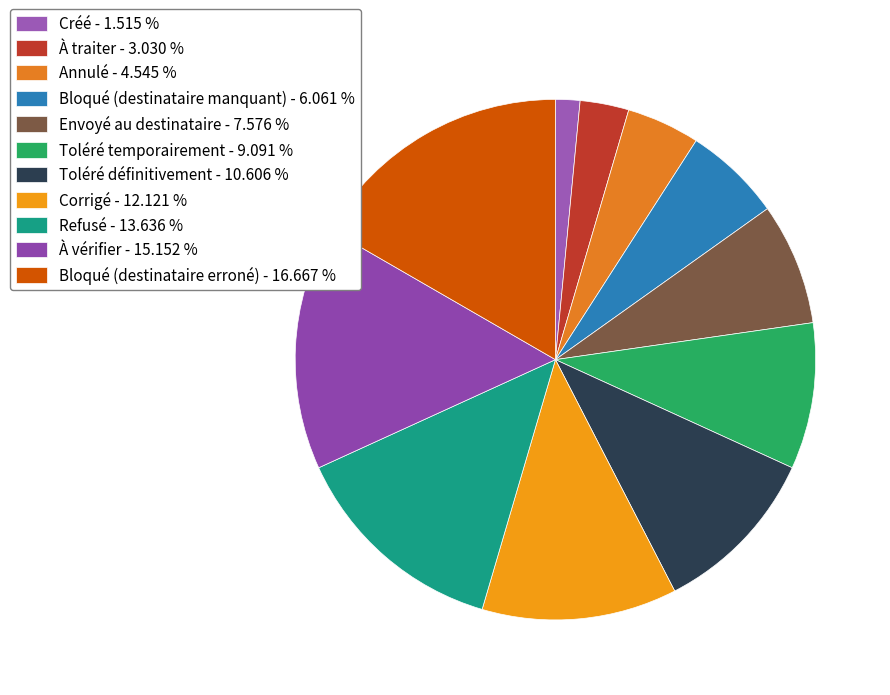

Combined, do Bloqué (destinataire erroné) and Annulé account for over 50%?

No